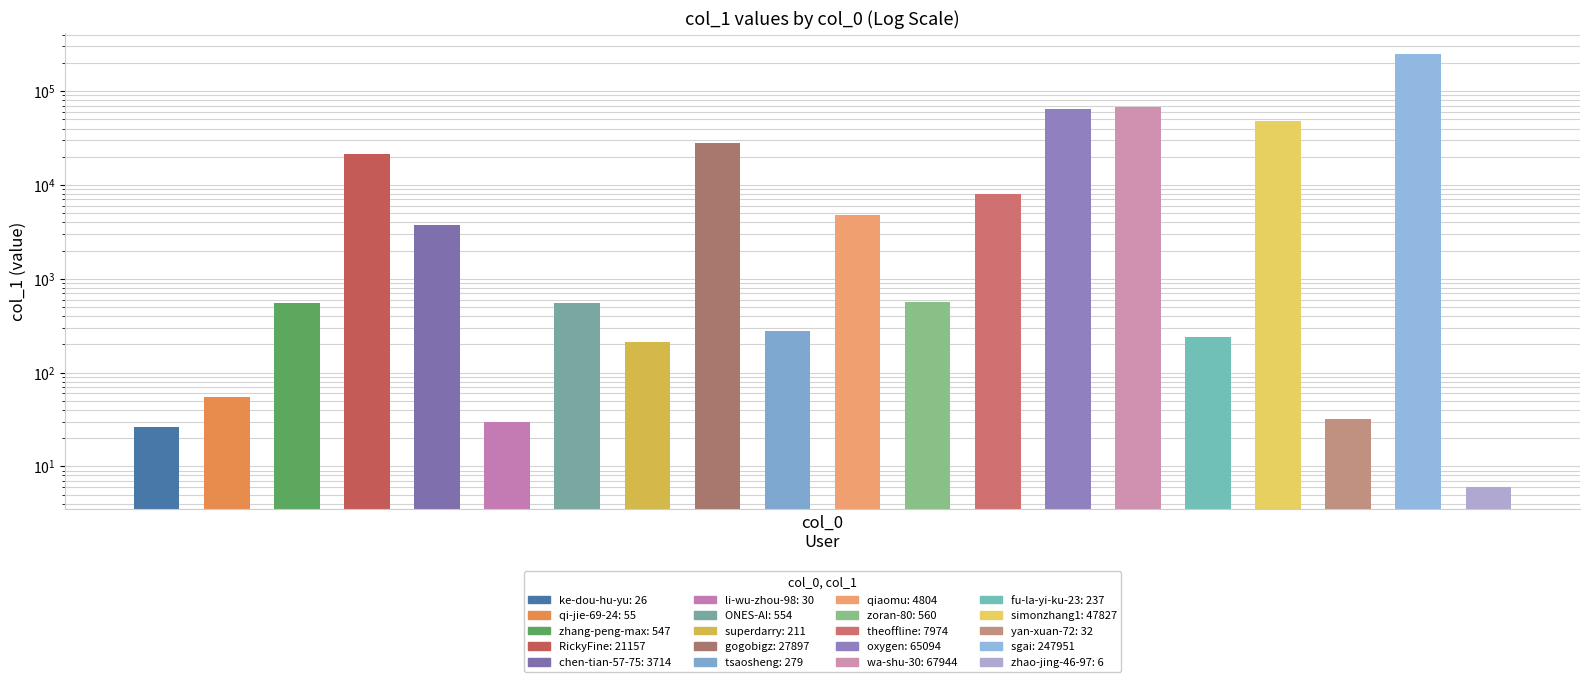

Are the bars horizontal?

No